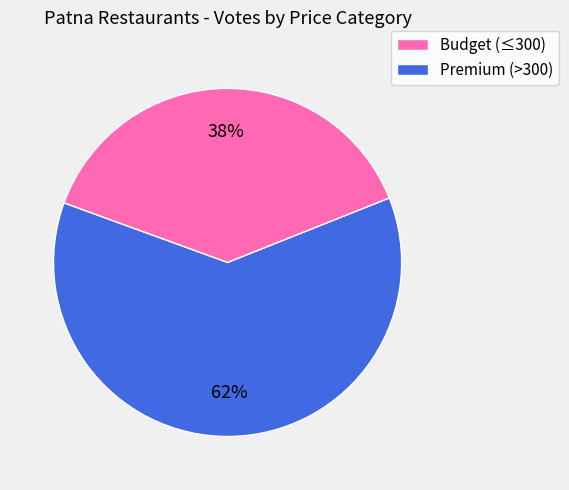

To the nearest percent, what is the average slice percentage?

50%